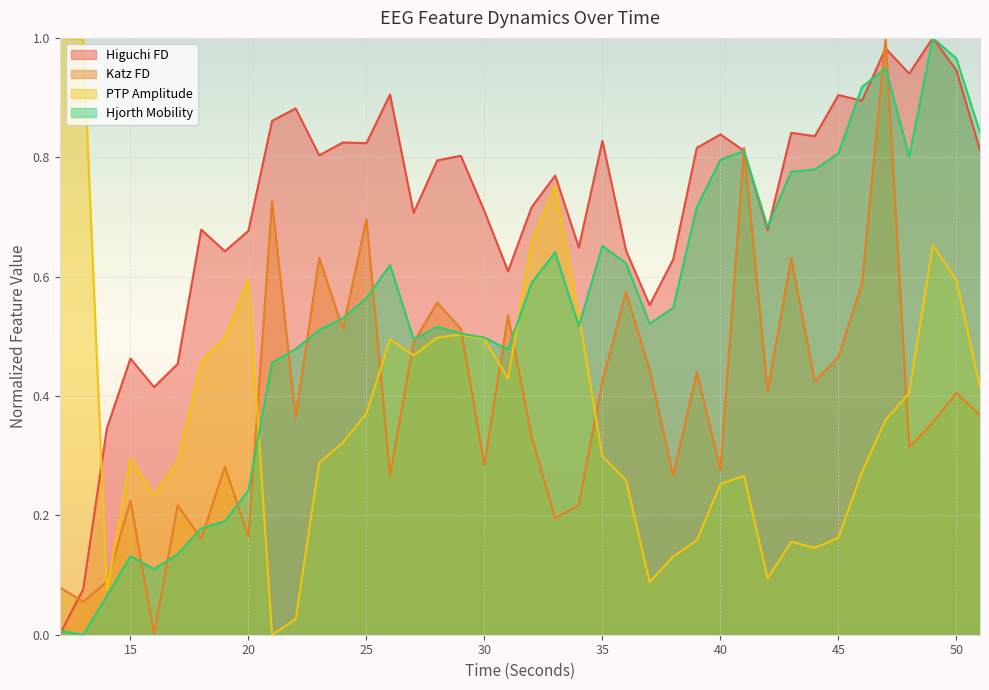

How many values in the hjorthMobility_EEG series exceed 0?

39